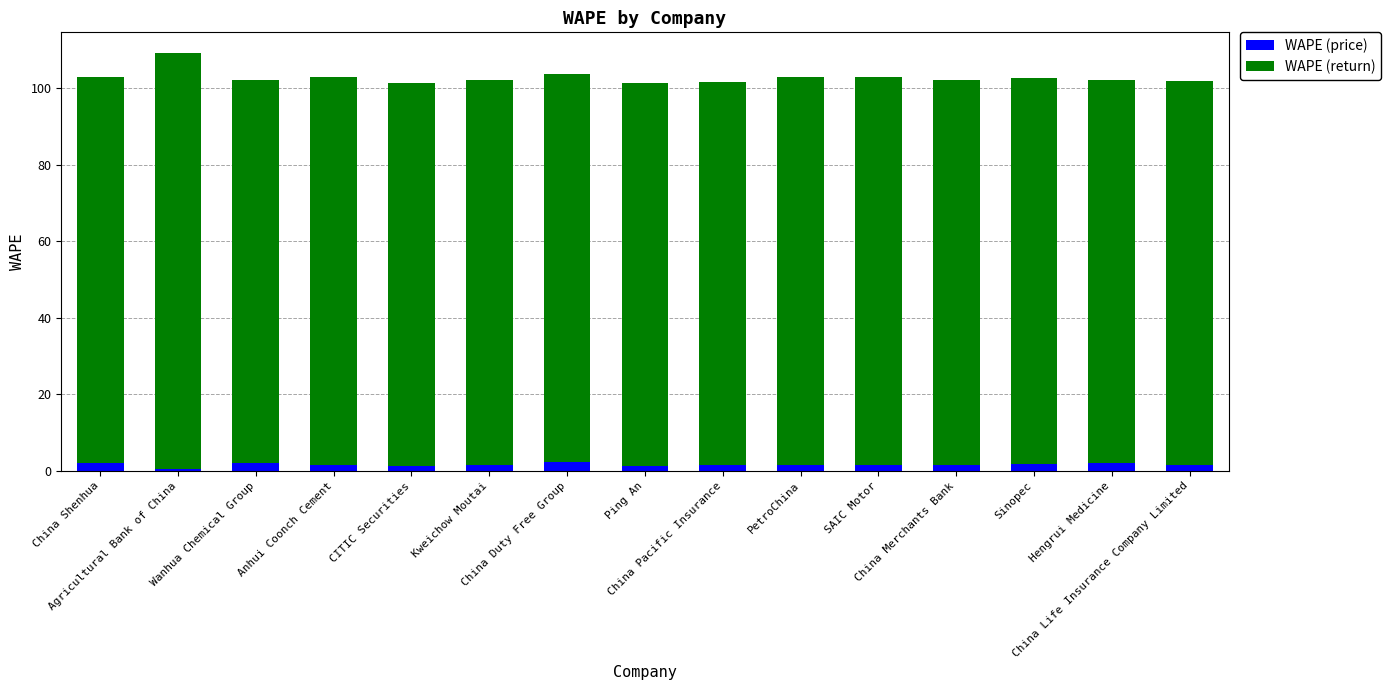

How many distinct data groups are displayed?

2